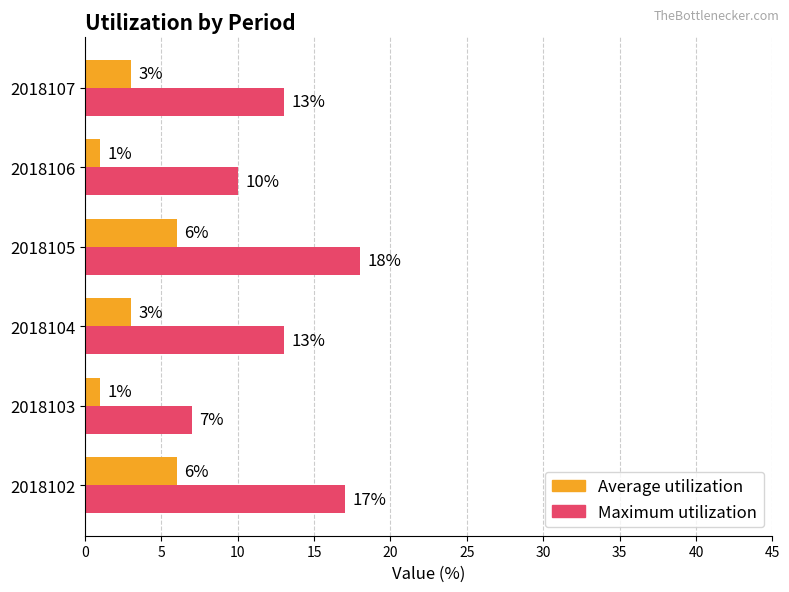

Is it true that Maximum utilization equals 13 at 2018103?

False